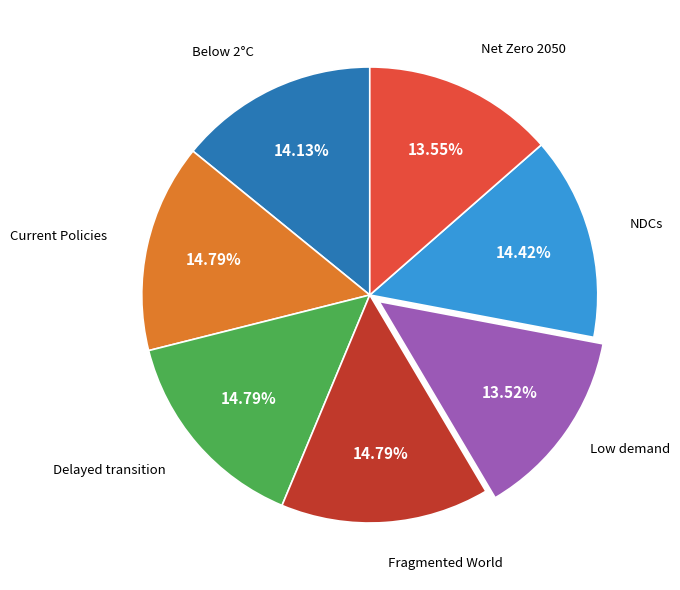

How many segments does this pie chart have?

7